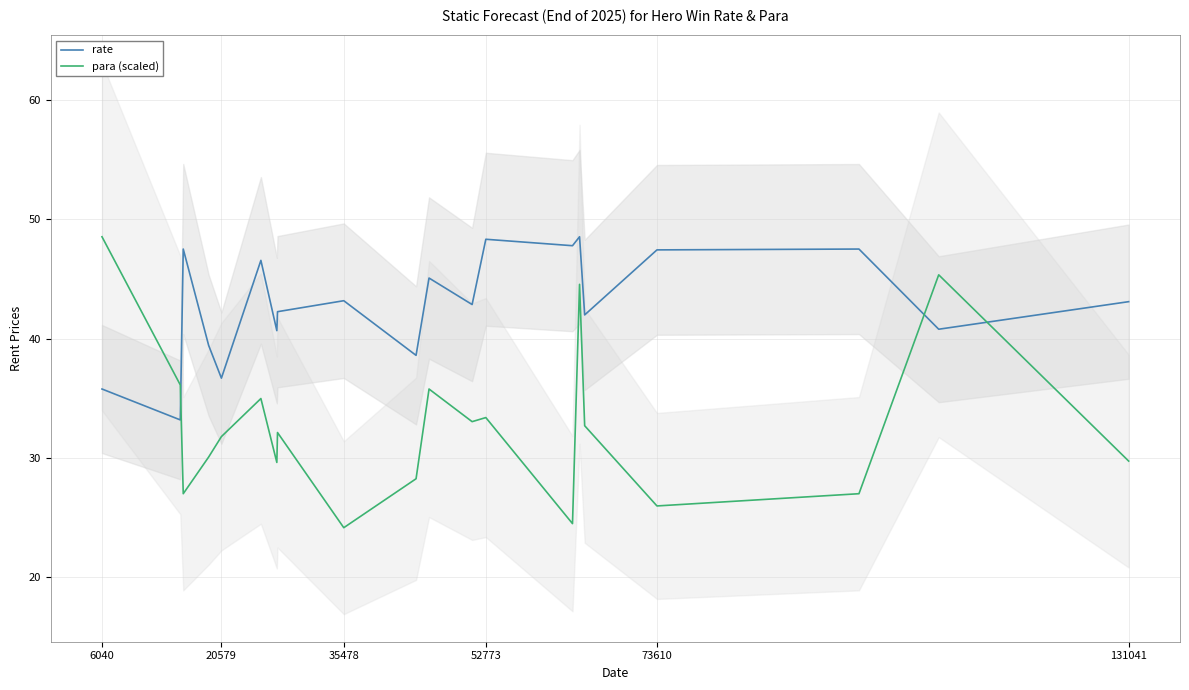

Is it true that para (scaled) equals 23.9 at 6040?

False